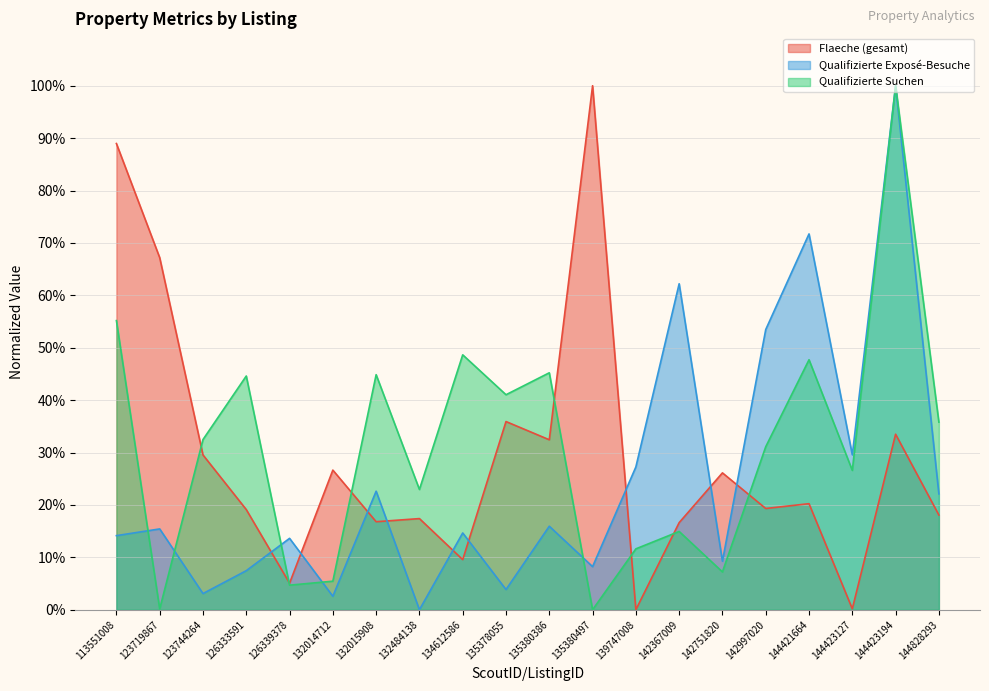

True or false: Flaeche (gesamt) has a value of 12.7 at 134612586.

False